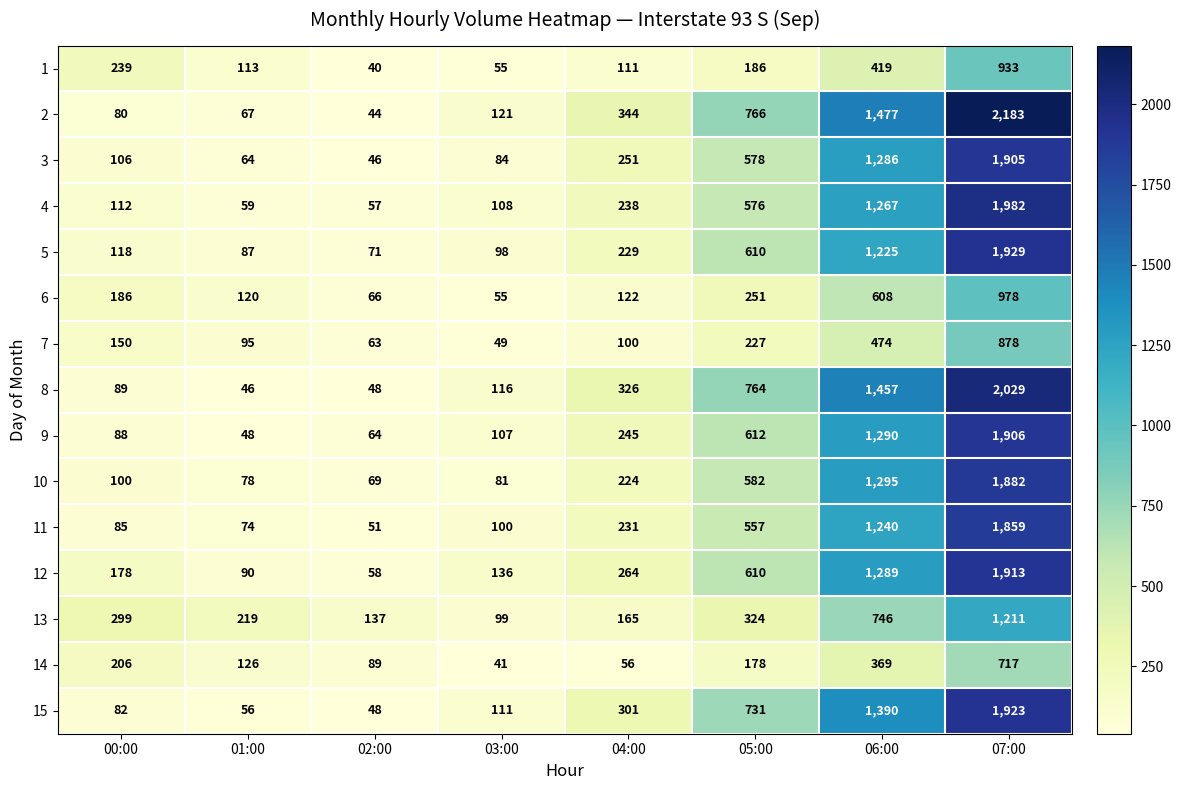

The value of 5 at 07:00 is 3156. True or false?

False